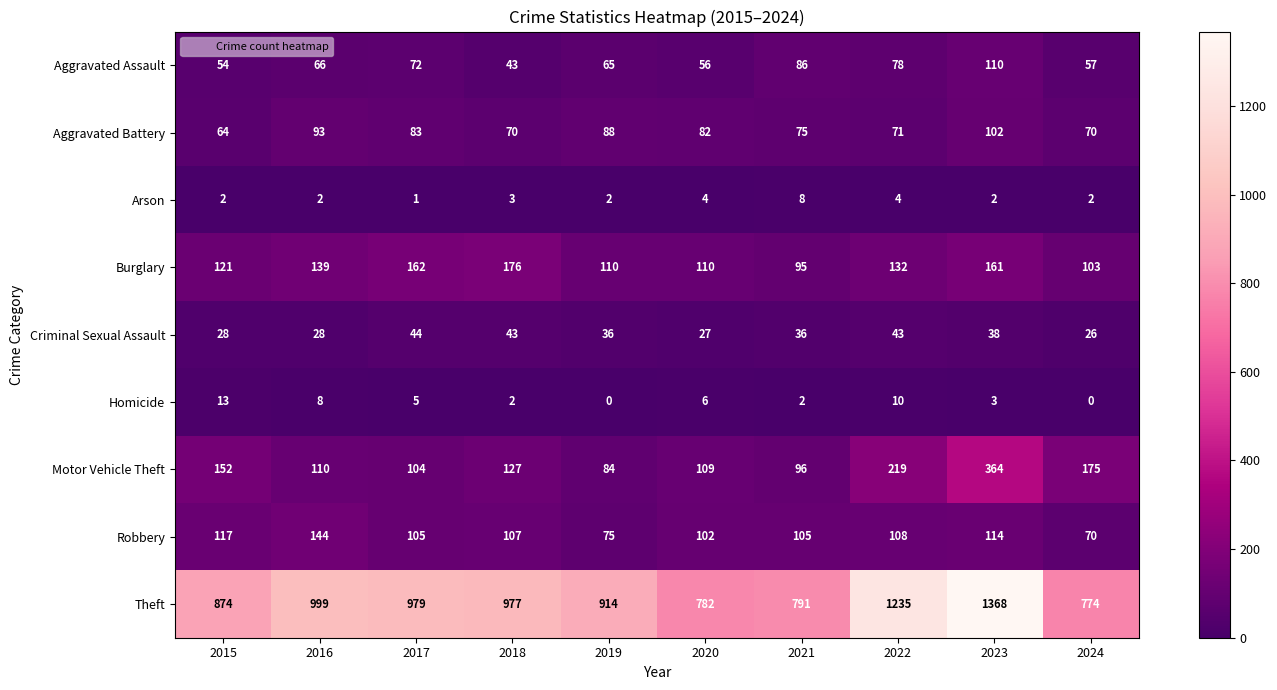

How many data points does each series have?

10